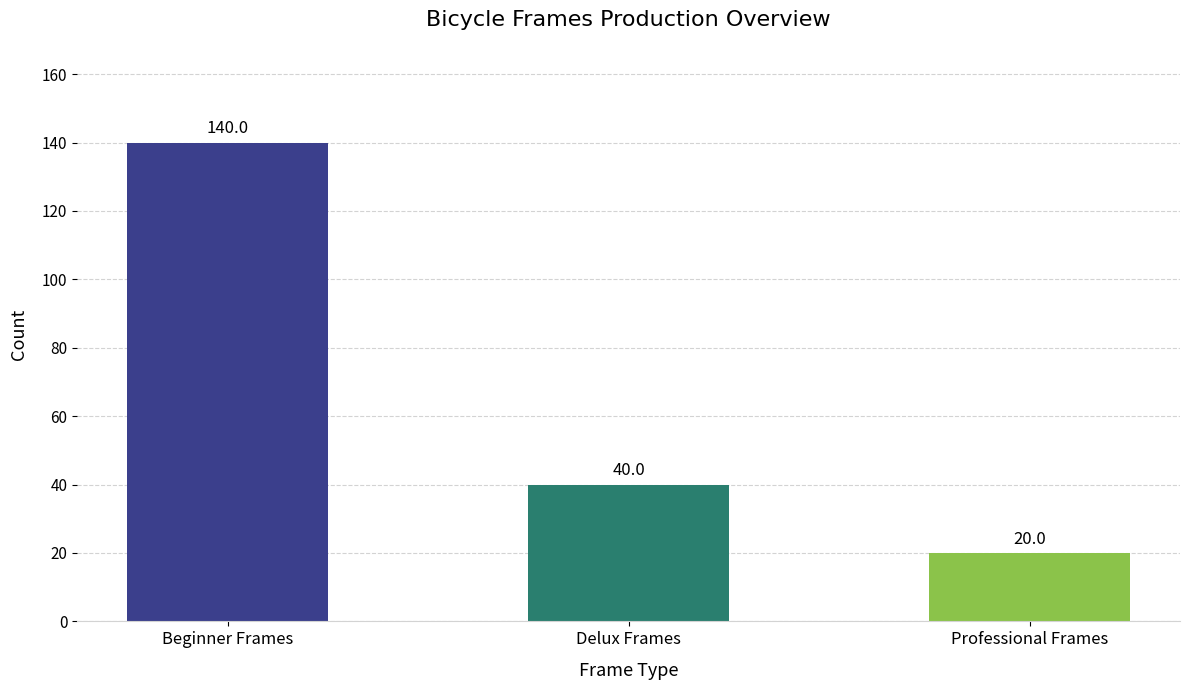

What is the label of the 2nd bar from the left?

Delux Frames